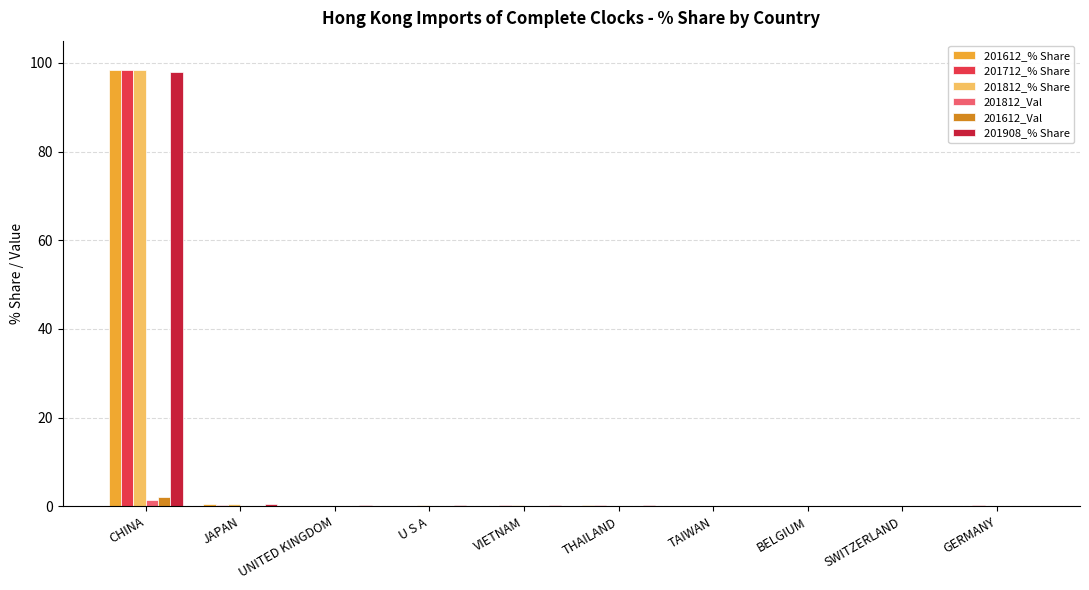

What is the sum of all 201612_% Share values?

99.6